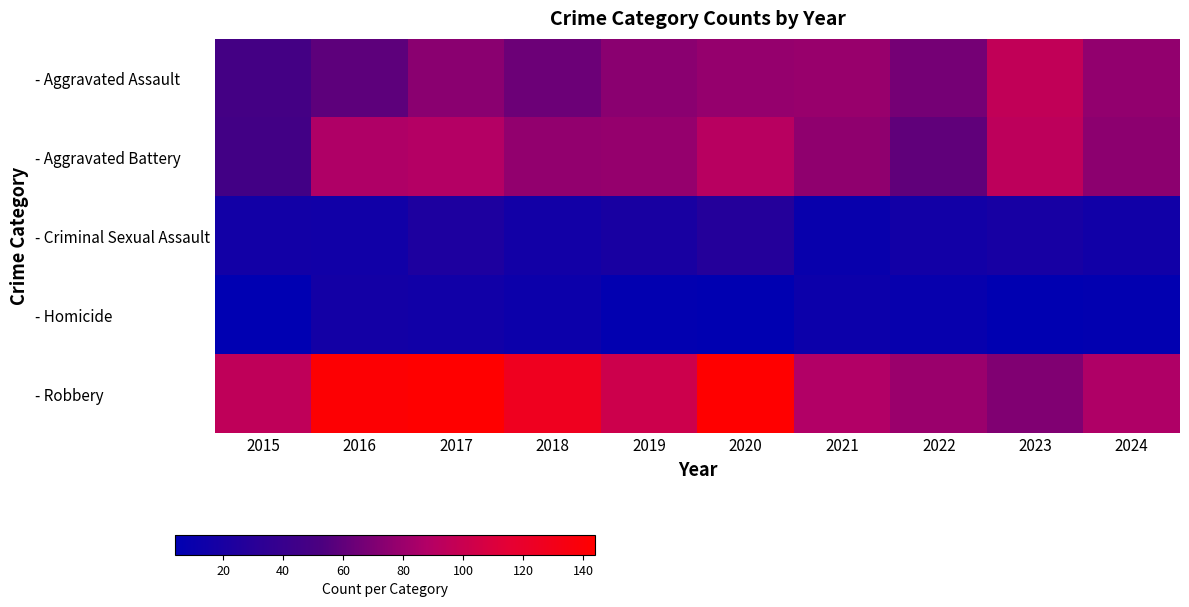

What is the spread (max minus min) of values at 2022?

71